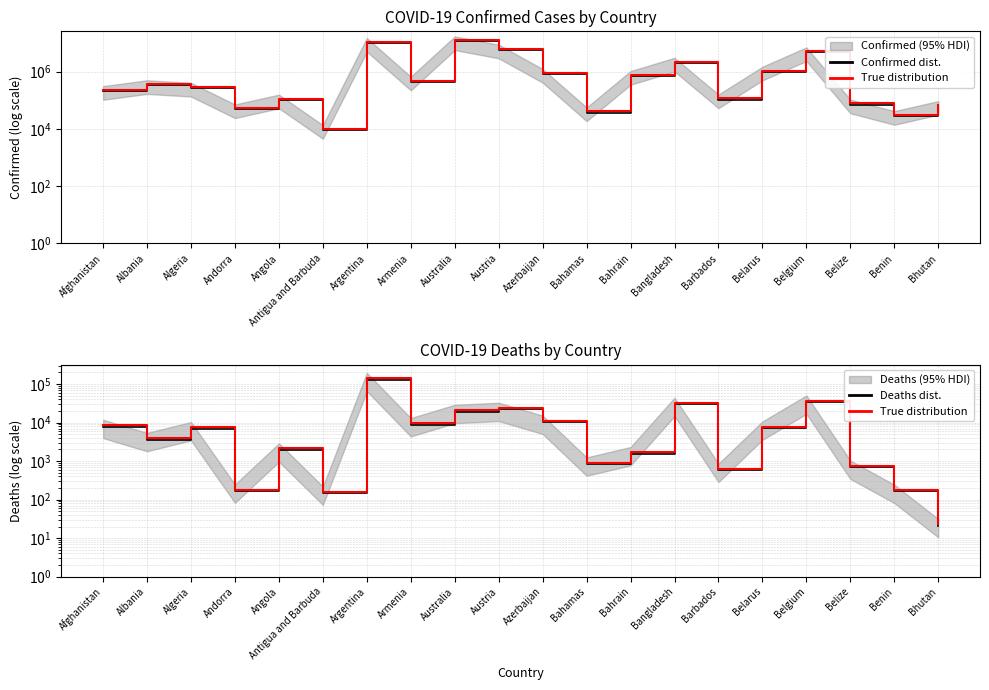

Reading left to right, transcribe all the data shown in this chart.

Confirmed dist.: 209084.0	334305.0	271425.0	47866.0	105184.0	9106.0	10042136.0	446332.0	11347698.0	5859240.0	828338.0	37491.0	700835.0	2037738.0	106434.0	994037.0	4708273.0	70721.0	27990.0	62611.0
True distribution: 8685.6	3955.6	7569.1	181.5	2124.1	160.6	143492.8	9590.9	21191.5	24002.0	11113.3	916.3	1698.4	32389.5	630.3	7829.8	37029.3	756.8	179.3	23.1
Deaths dist.: 7896.0	3596.0	6881.0	165.0	1931.0	146.0	130448.0	8719.0	19265.0	21820.0	10103.0	833.0	1544.0	29445.0	573.0	7118.0	33663.0	688.0	163.0	21.0